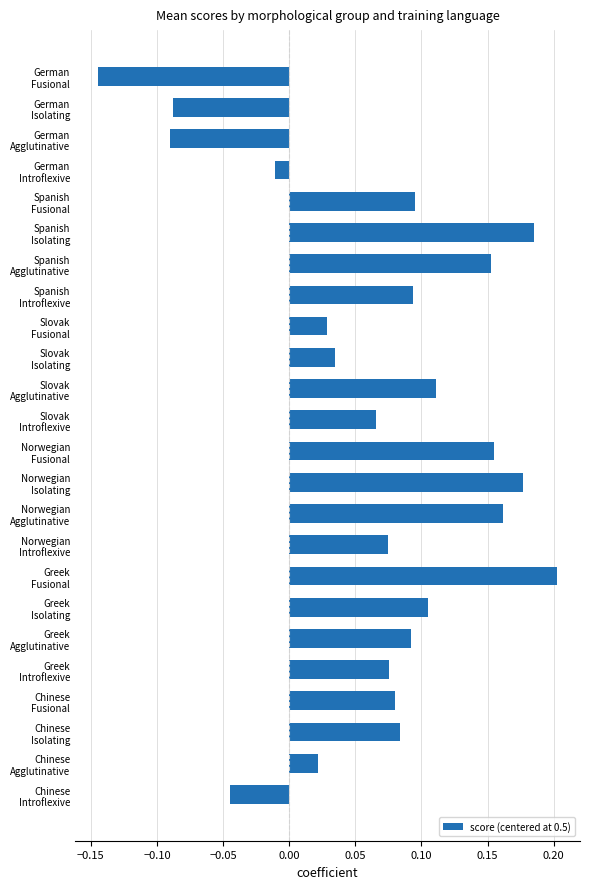

At which label is the value closest to 0?

German
Introflexive